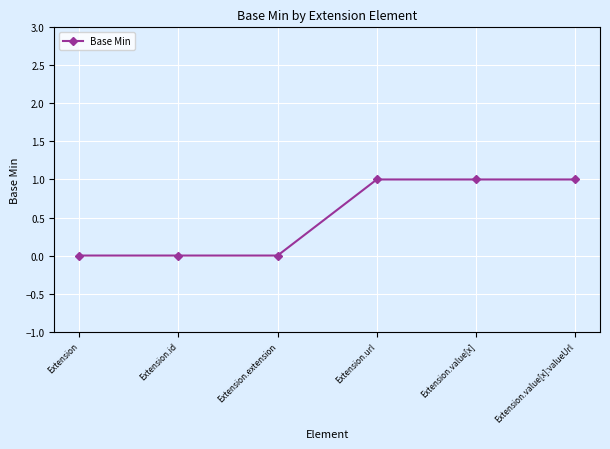

Which has a higher value, Extension.extension or Extension.value[x]:valueUrl?

Extension.value[x]:valueUrl